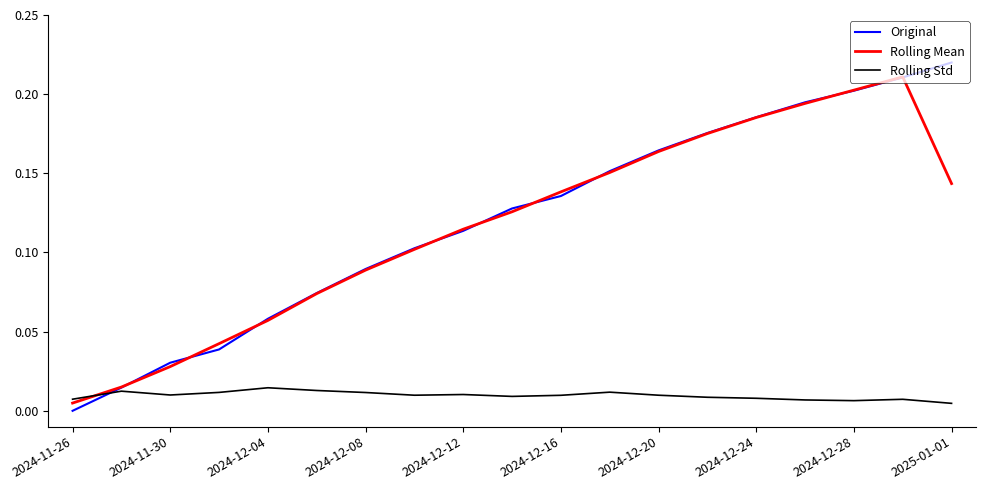

Which series has the widest spread of values?

Original